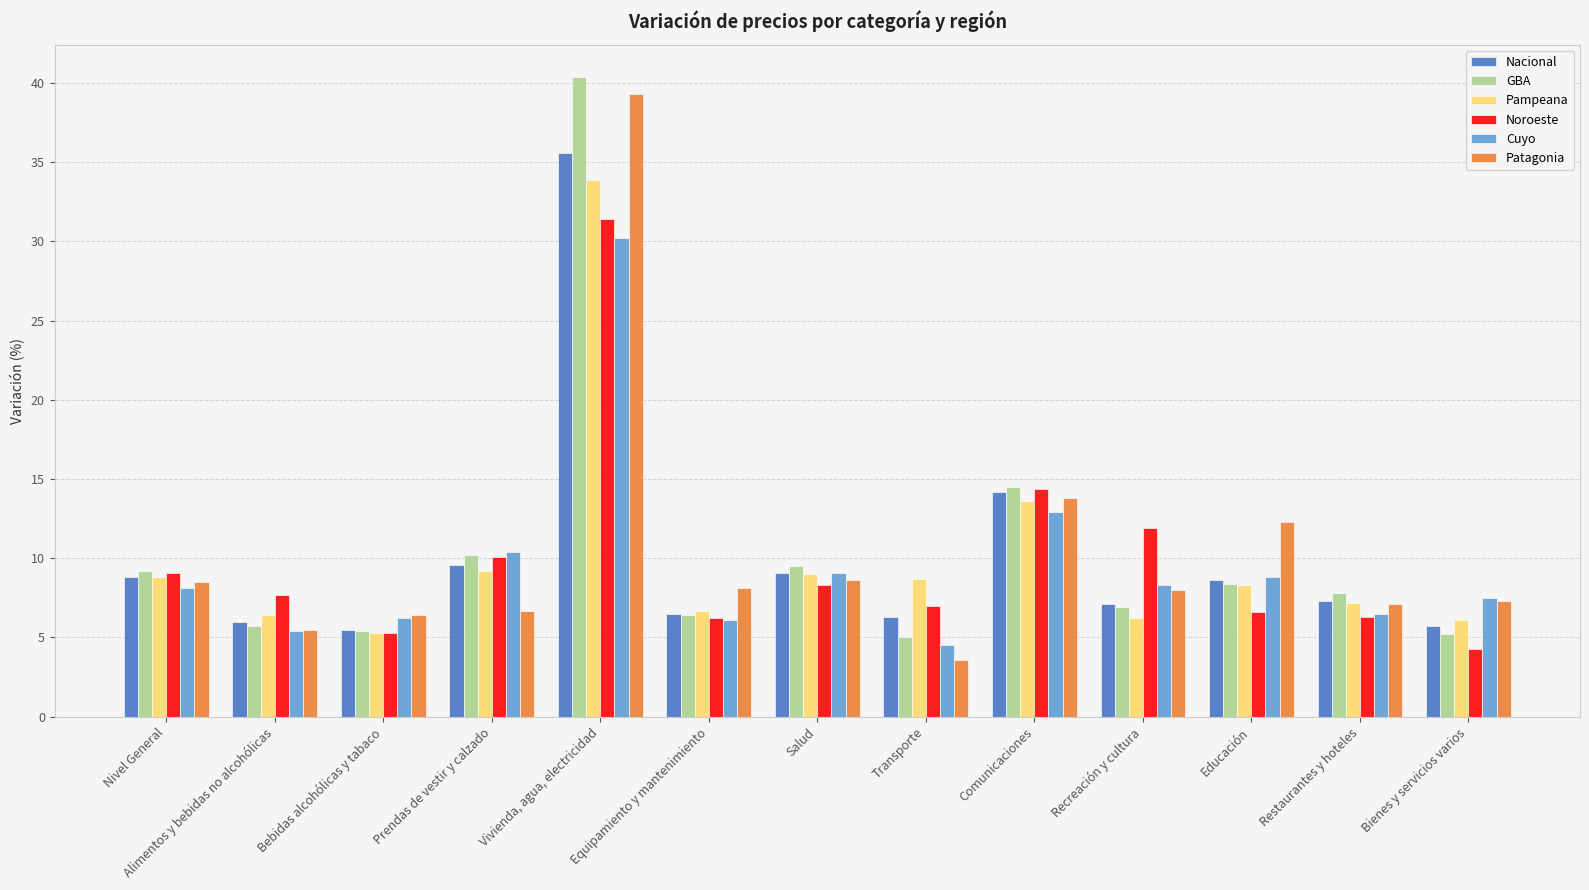

Which series changed the most between Equipamiento y mantenimiento and Educación?

Patagonia